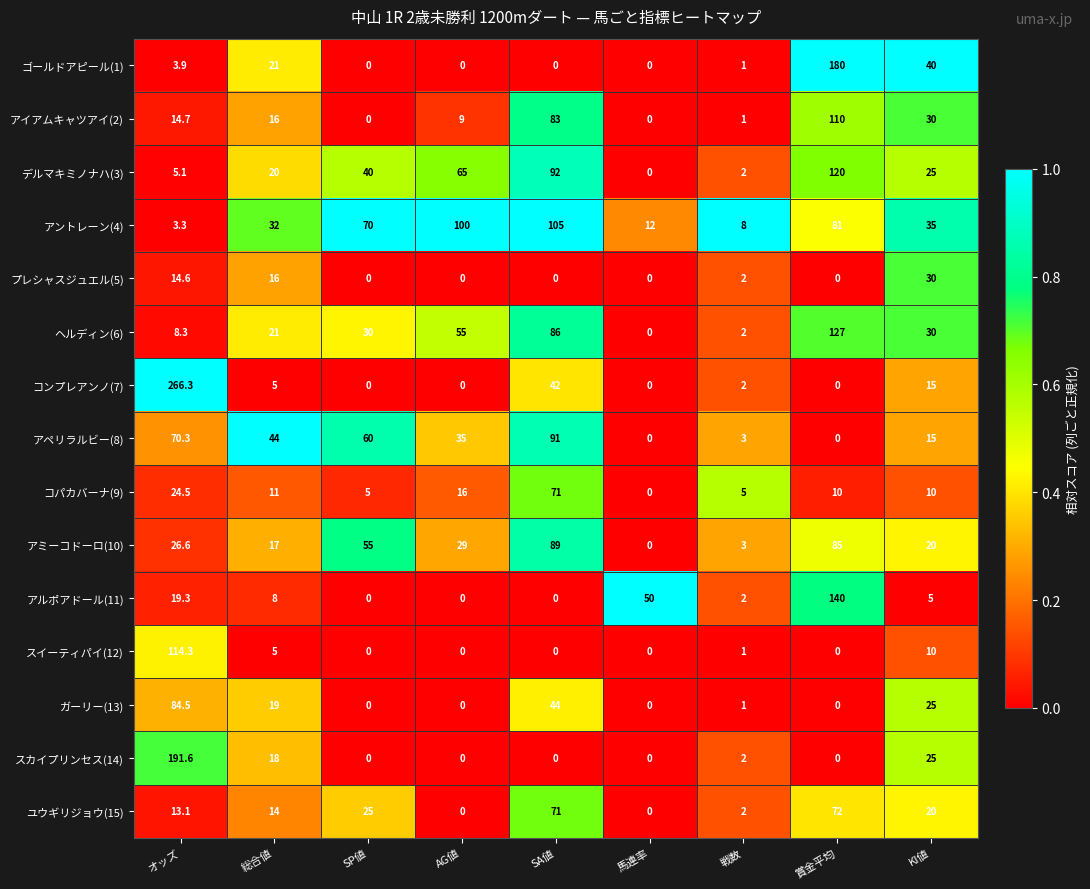

Which series has the largest total across all categories?

アントレーン(4)